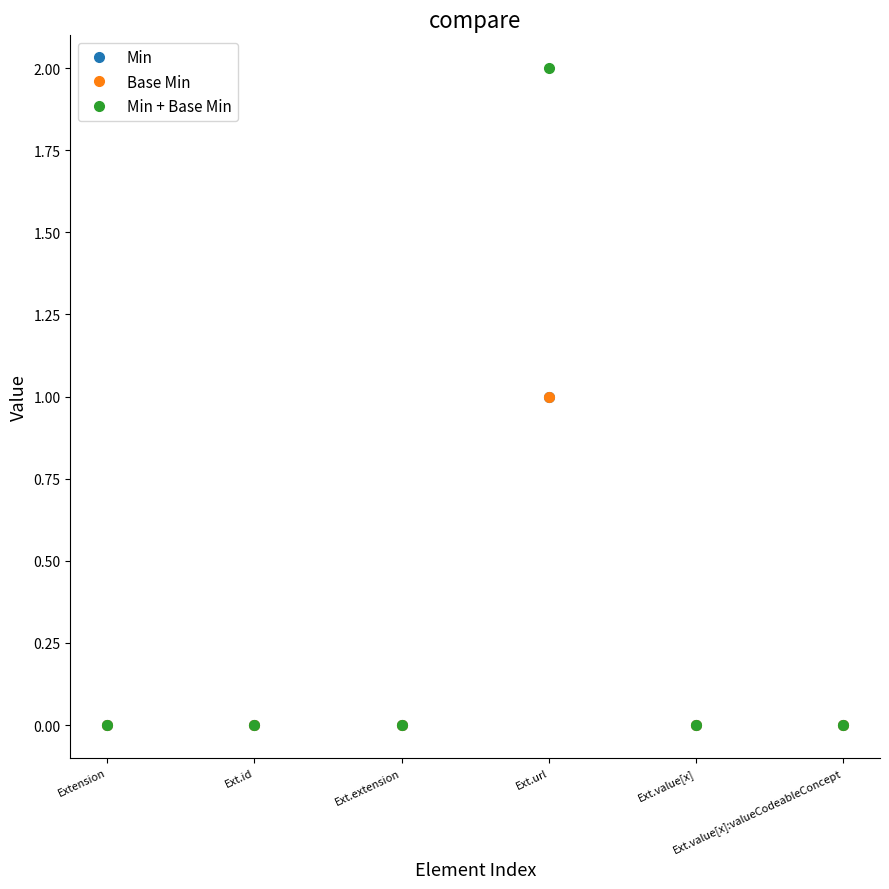

At Ext.extension, list the series in order from smallest to largest.

Min, Base Min, Min + Base Min